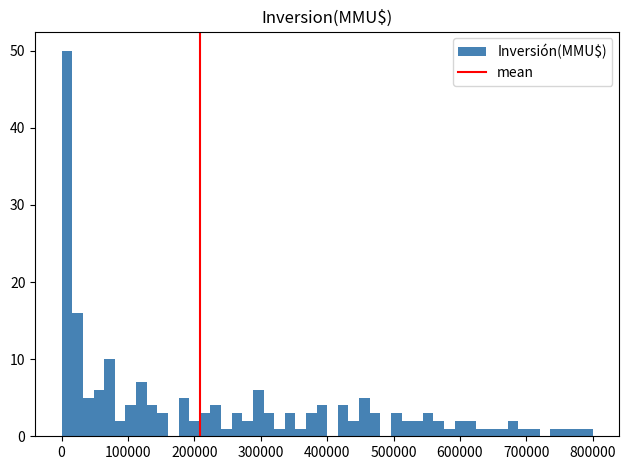

Read against the x-axis, roughly where is the centre of the tallest bar?

10000